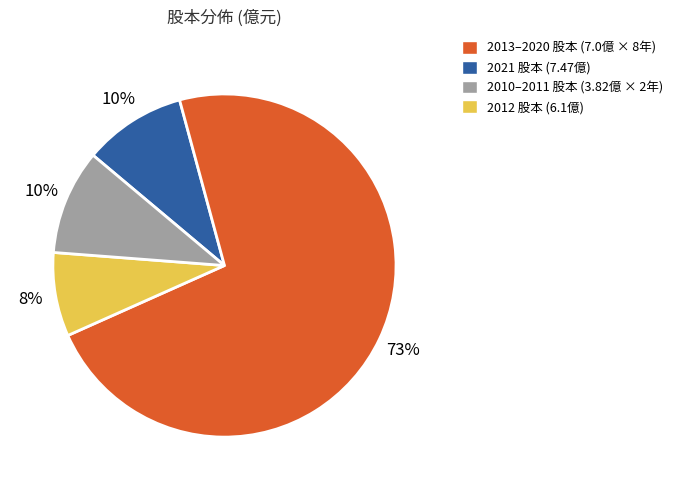

To the nearest percent, what is the average slice percentage?

25%